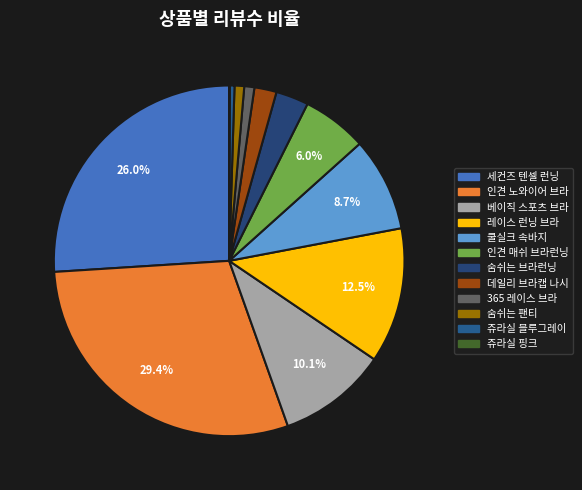

Rank the categories by value from highest to lowest.

인견 노와이어 브라, 세컨즈 텐셀 런닝, 레이스 런닝 브라, 베이직 스포츠 브라, 쿨실크 3부&5부 속바지 2종, 인견 매쉬 브라런닝, [MADE] 24시간 숨쉬는 브라런닝, 데일리 브라캡 나시, 365 레이스 브라, [2+1] [MADE] 24시간 숨쉬는 팬티 2탄, 레이크 쥬라실 블루그레이, 레이크 쥬라실 핑크